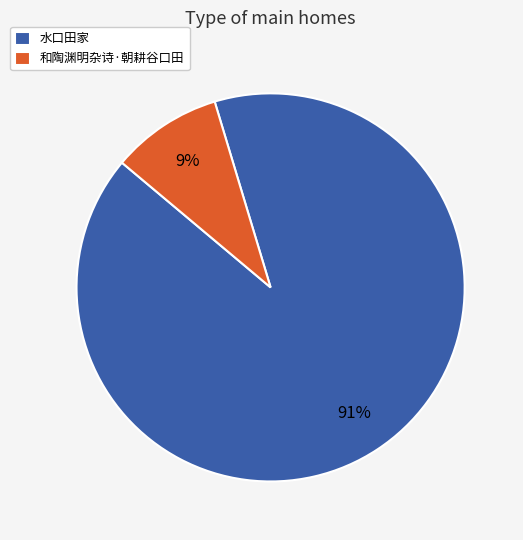

What is the ratio of the value at 和陶渊明杂诗·朝耕谷口田 to the value at 水口田家?

0.1